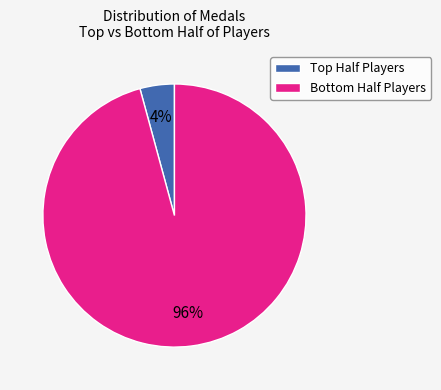

How many segments does this pie chart have?

2